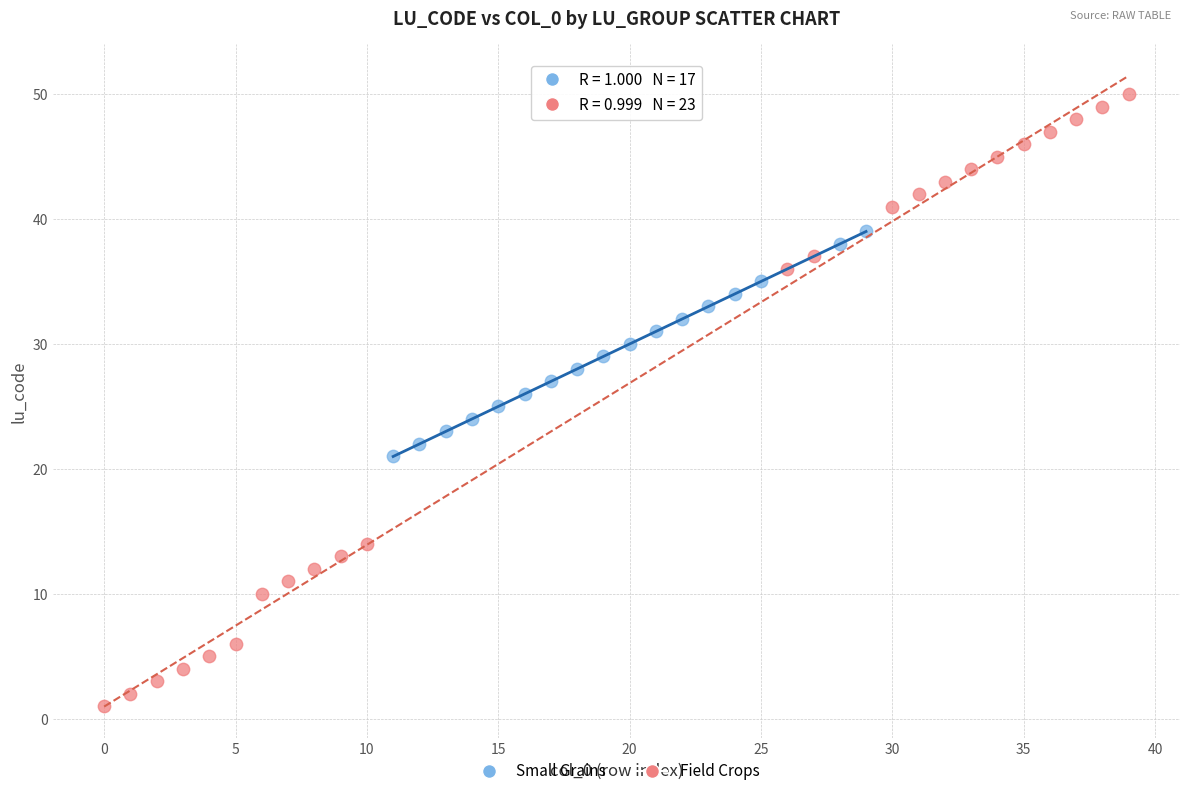

Which series reaches the maximum Y coordinate?

Field Crops